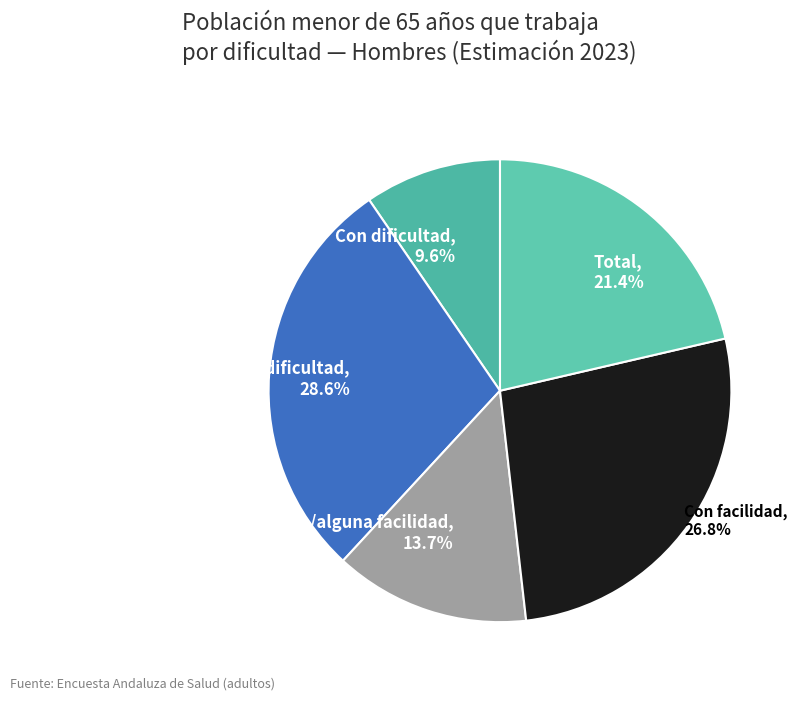

Is it true that Con dificultad is 10% of the pie?

True